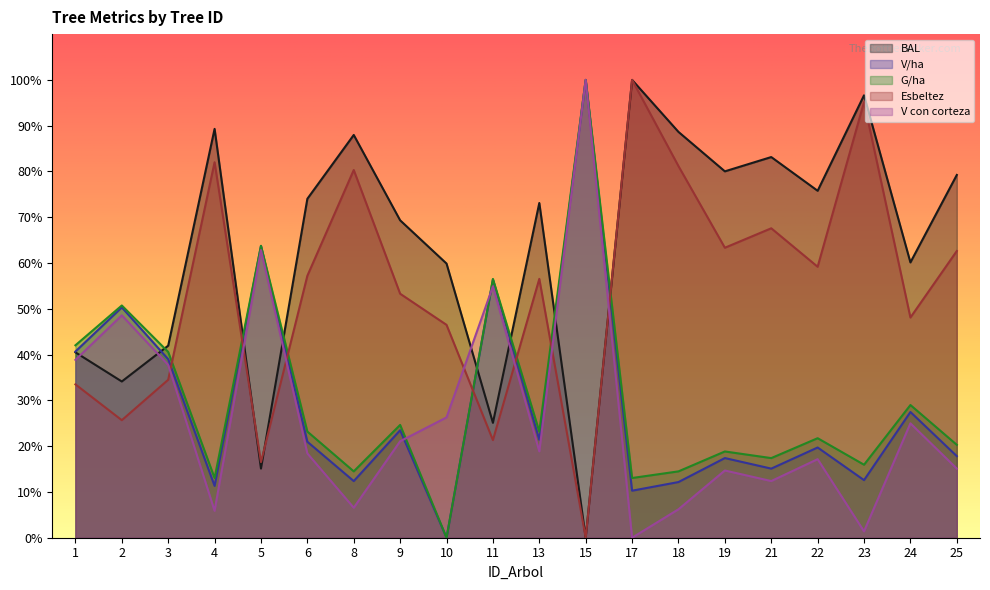

How many data points does each series have?

20